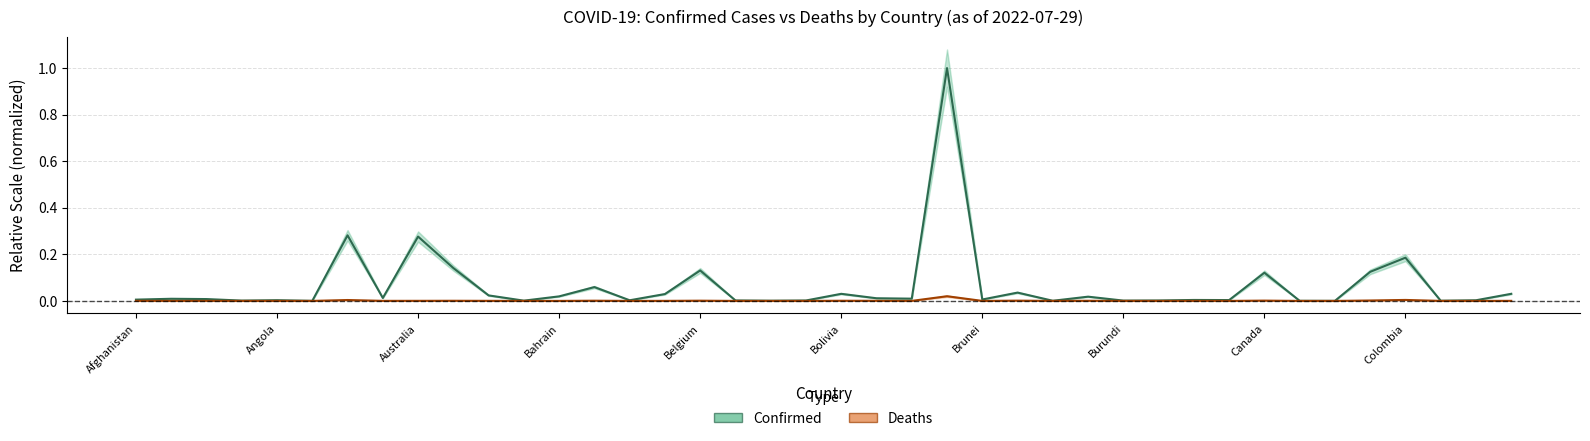

What are all the series names shown in the legend?

Confirmed, Deaths